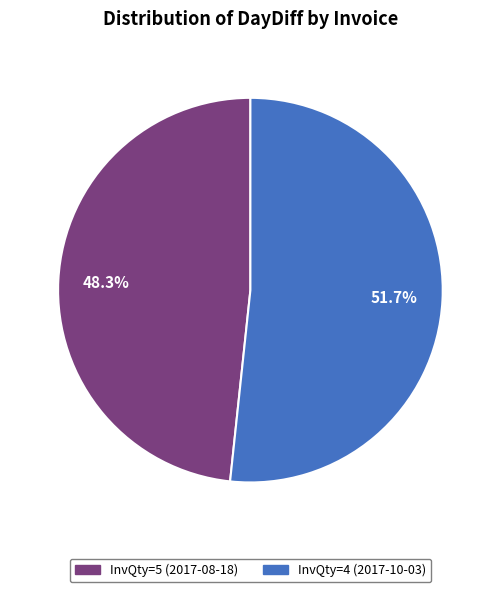

How many segments does this pie chart have?

2